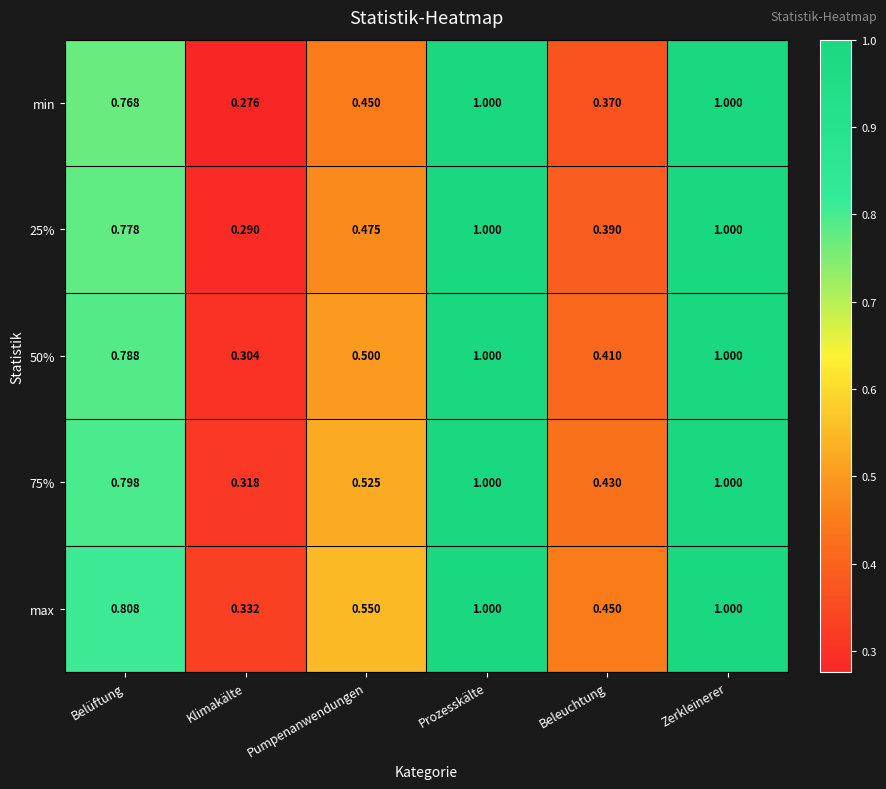

At how many categories does at least one series exceed 0?

6